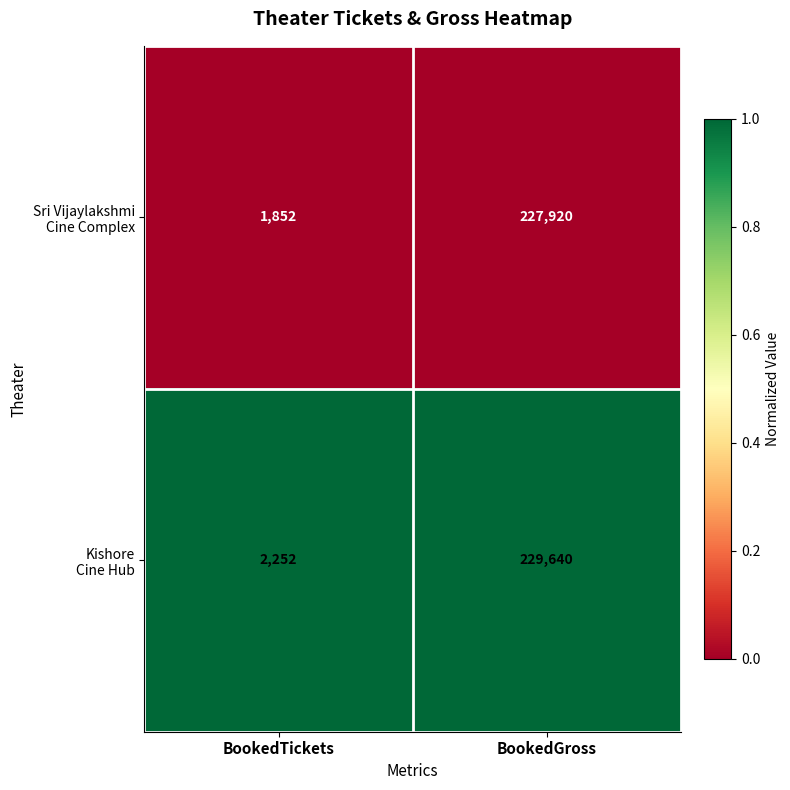

Which category has the lowest value across all series?

BookedTickets